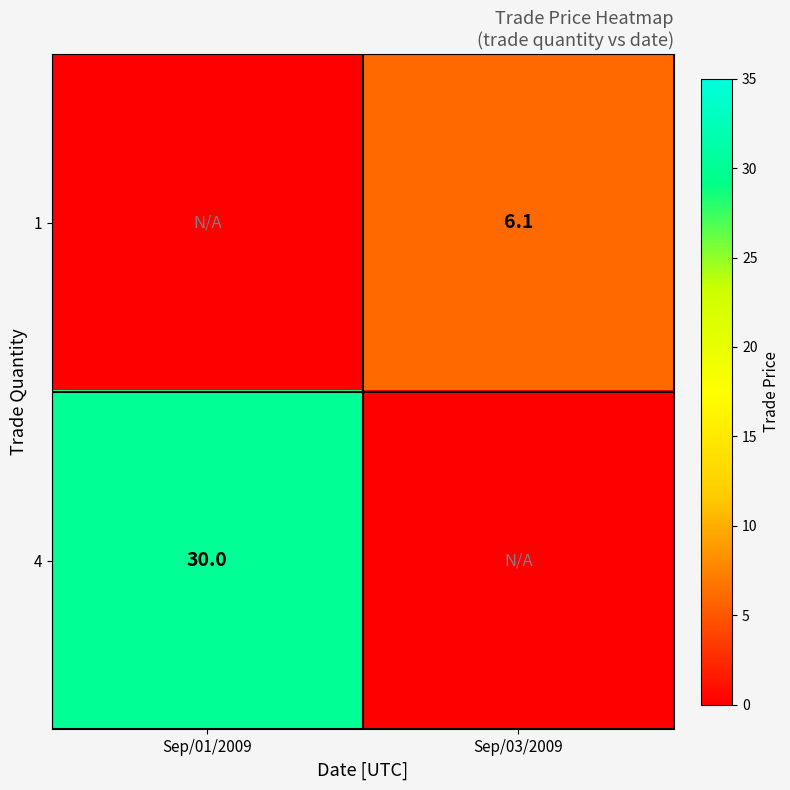

True or false: 1 has a value of 6.1 at Sep/03/2009.

True